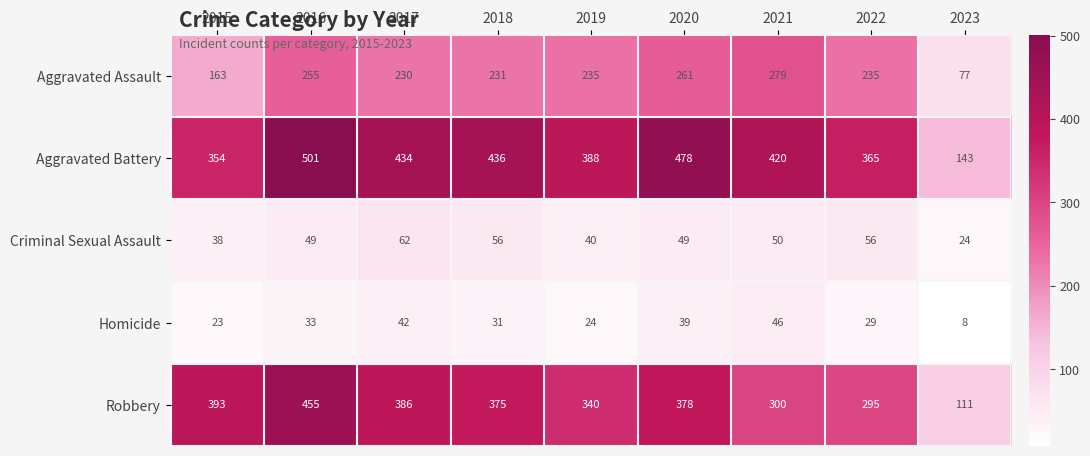

What is the greatest value displayed?

501